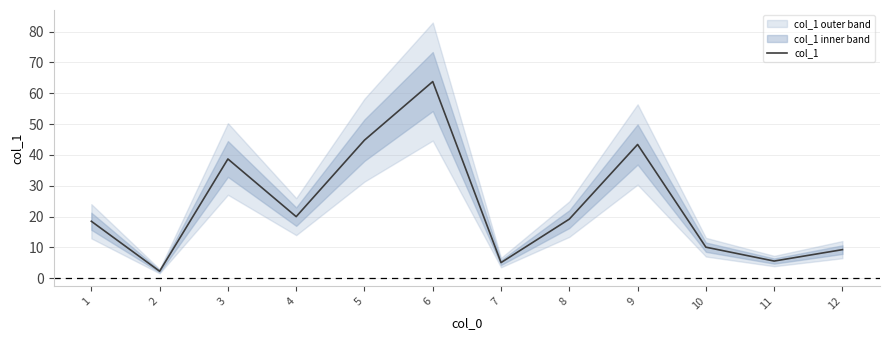

What is the sum of the values at 4 and 10?

30.1